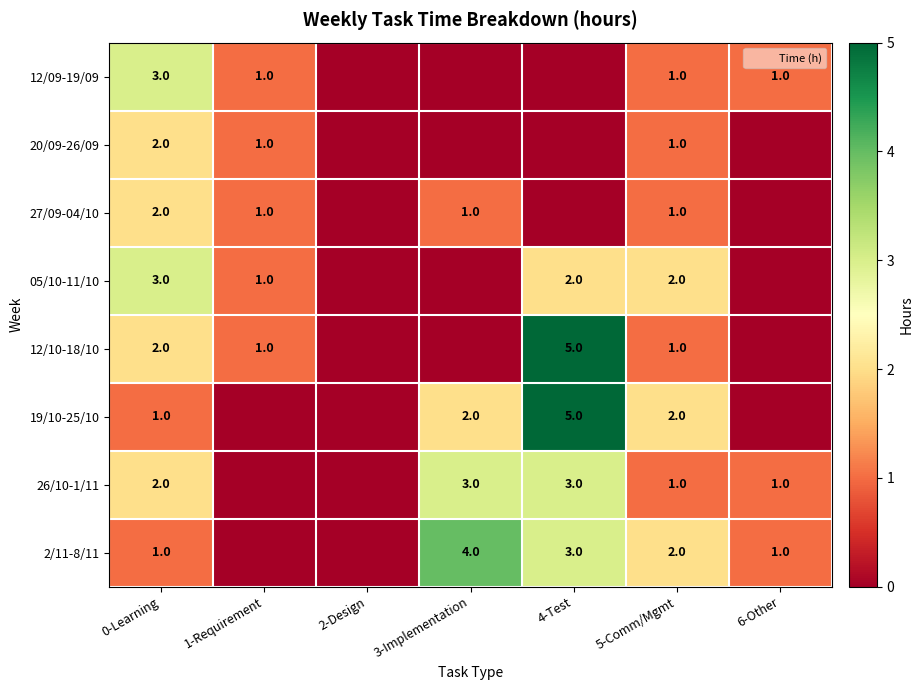

Between 6-Other and 2-Design, which is larger?

6-Other